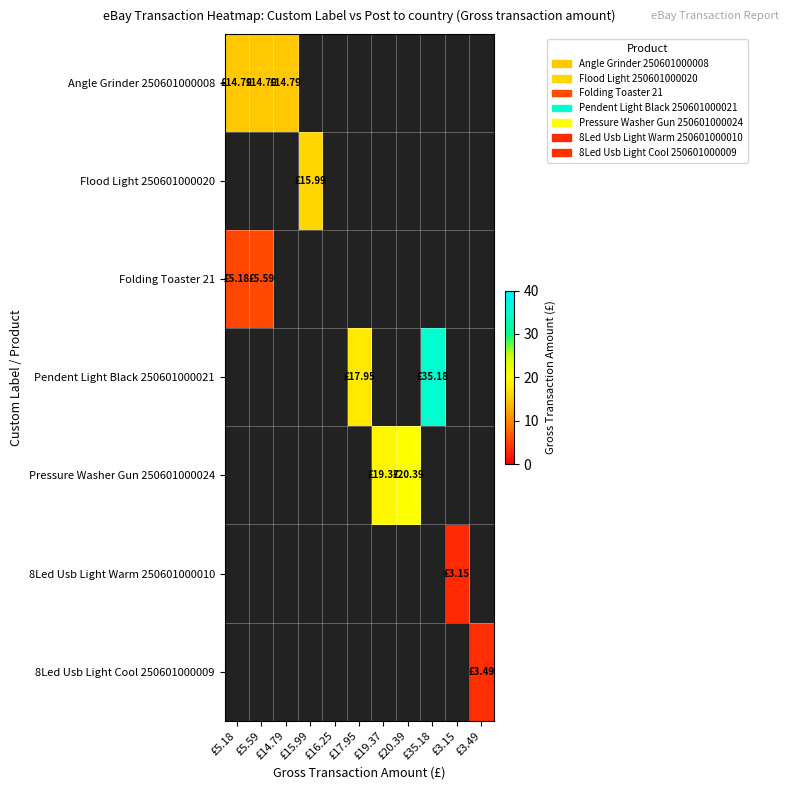

At how many categories does at least one series exceed 7?

8